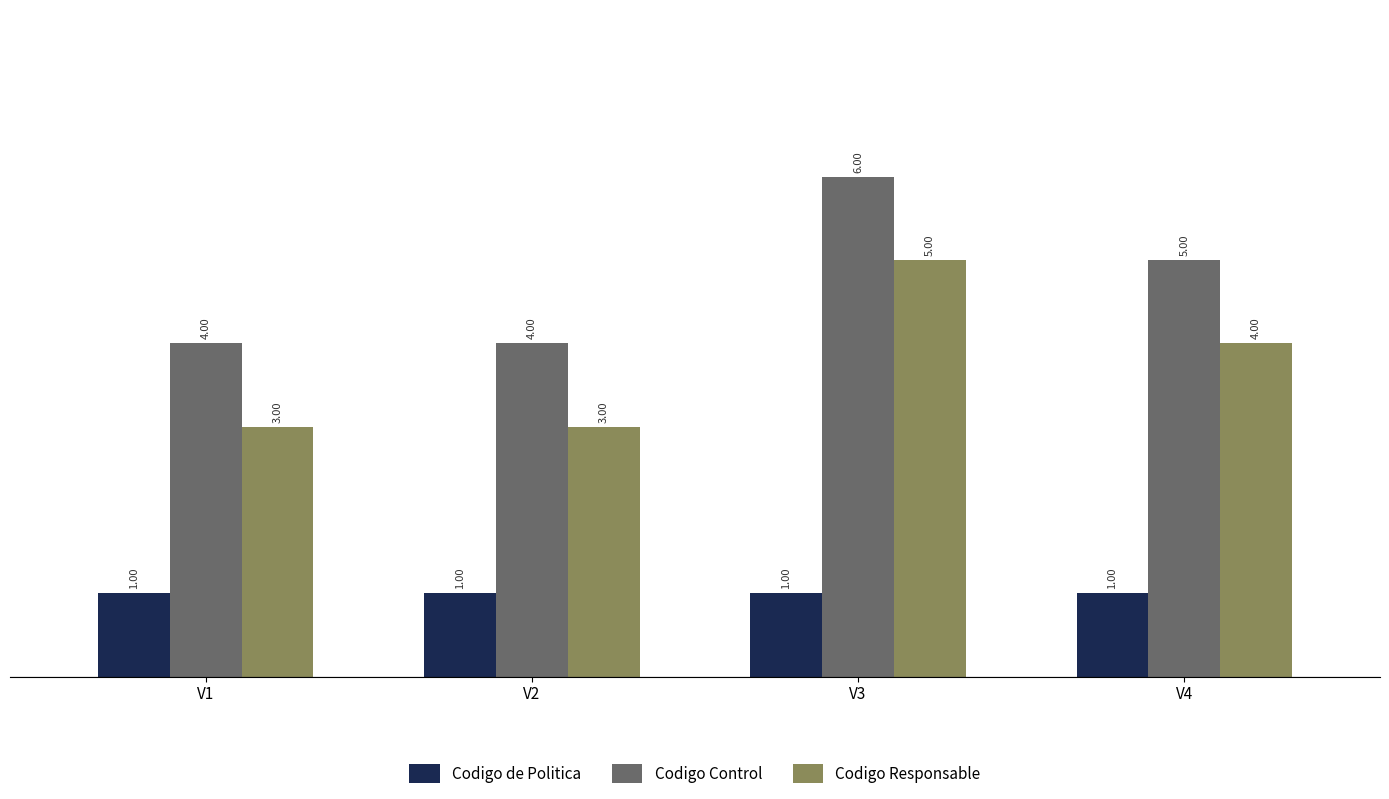

Which series has the largest total across all categories?

Codigo Control